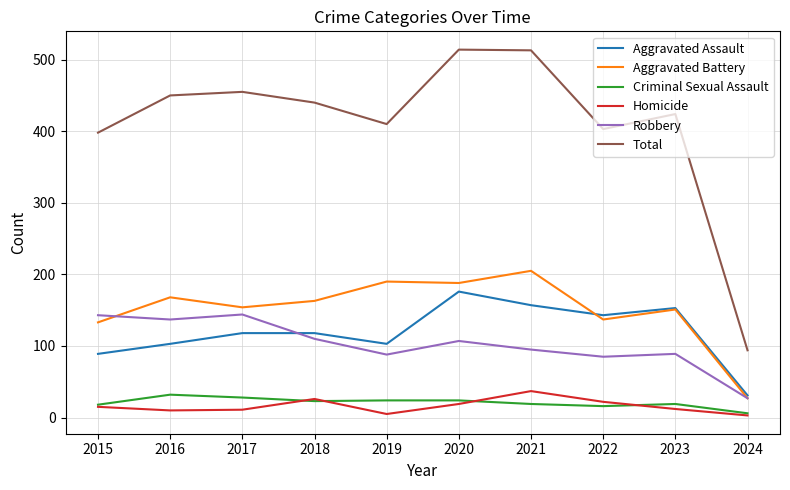

The value of Aggravated Assault at 2017 is 206. True or false?

False